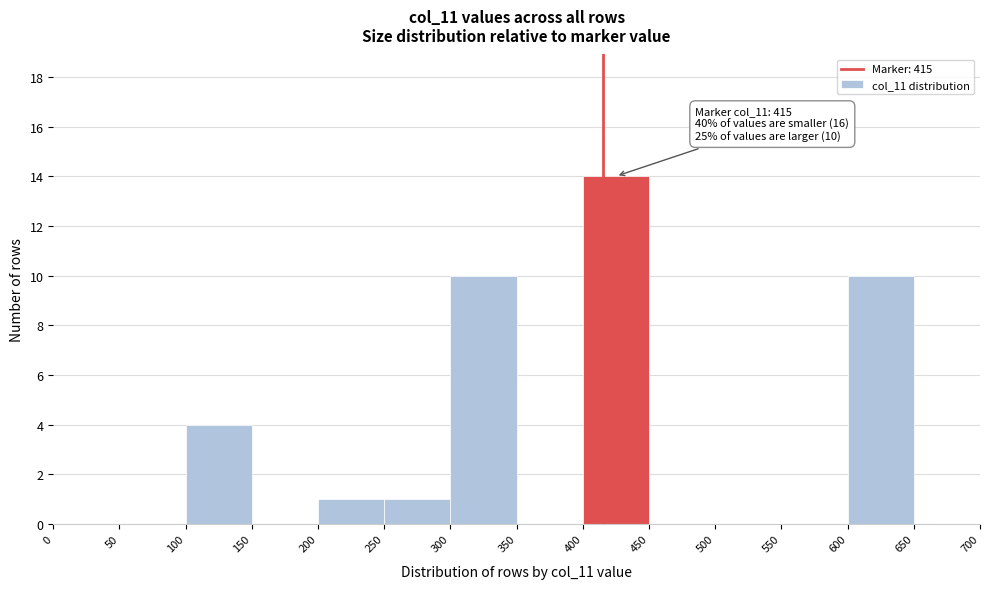

Which range on the x-axis has the tallest bar?

400 to 450